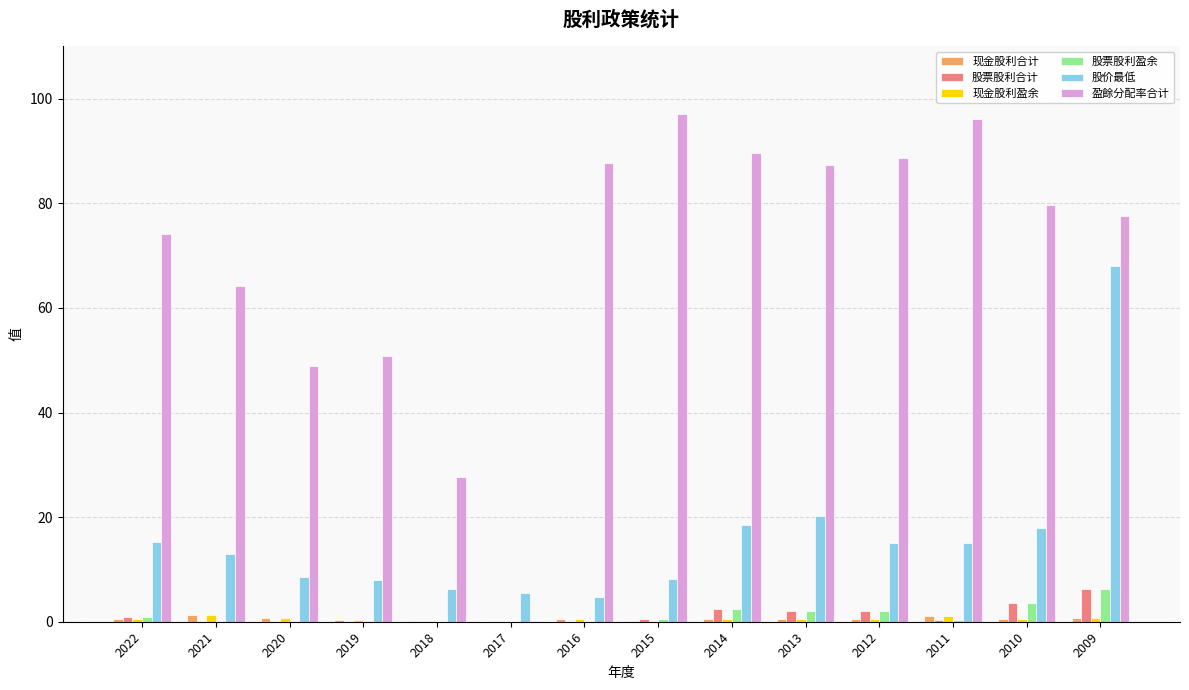

At which label is 股价最低 closest to 36?

2013